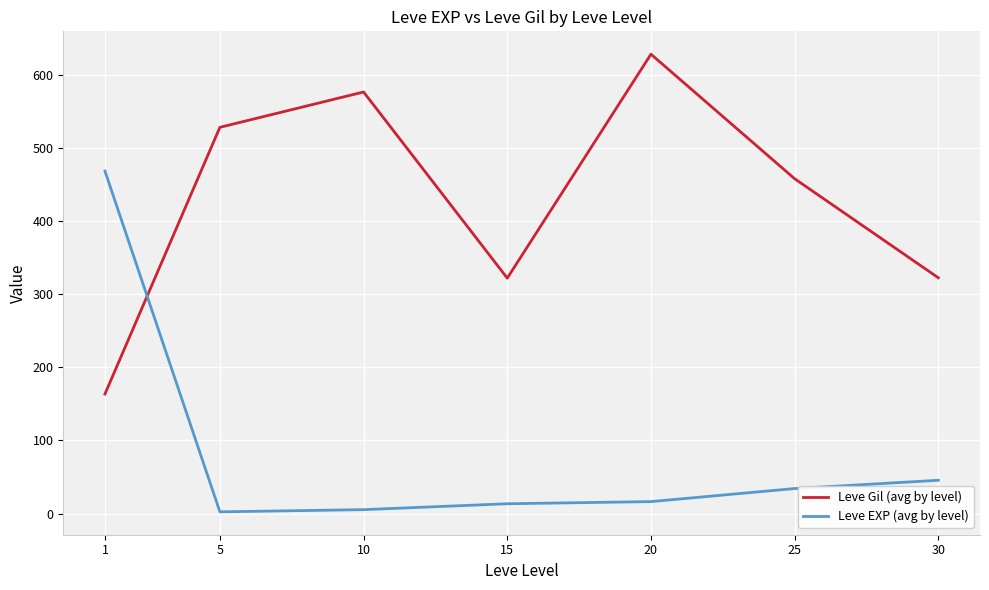

Rank the series by their average value, from highest to lowest.

Leve Gil (avg by level), Leve EXP (avg by level)